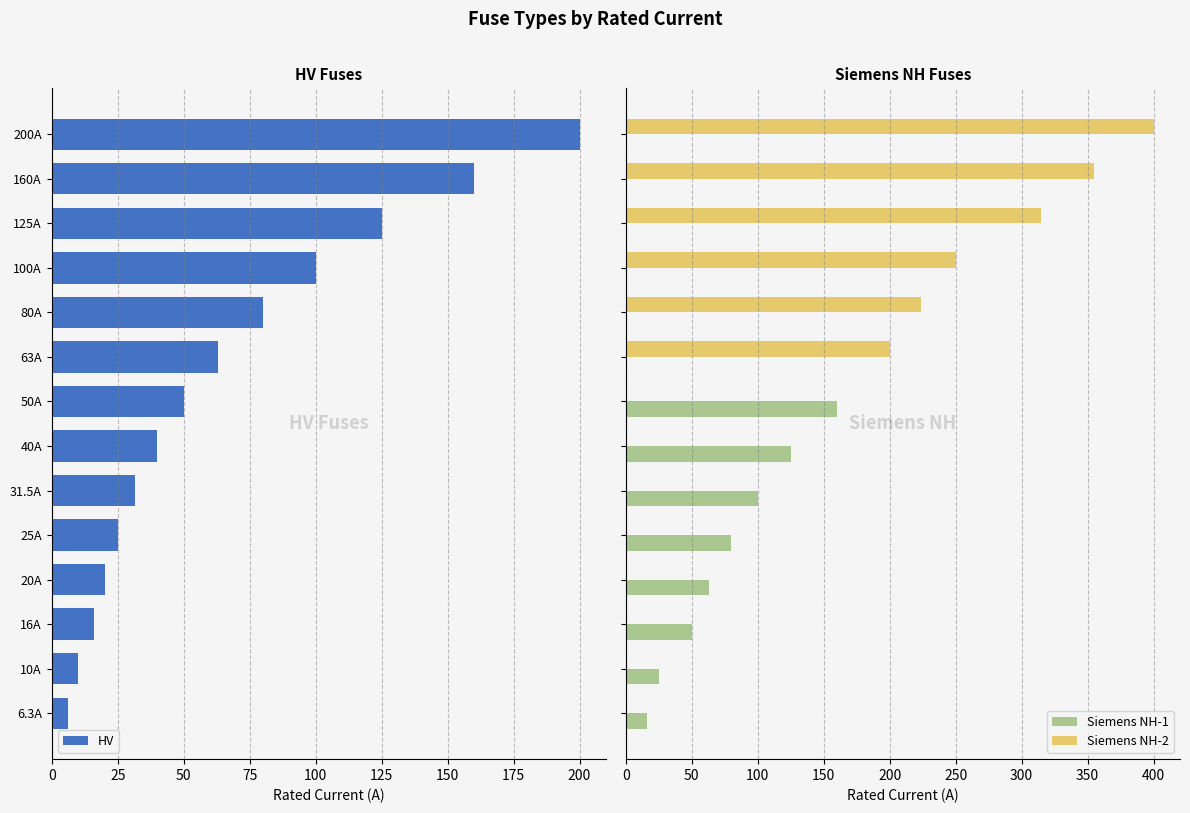

What is the sum of all Siemens NH-2 values?

1744